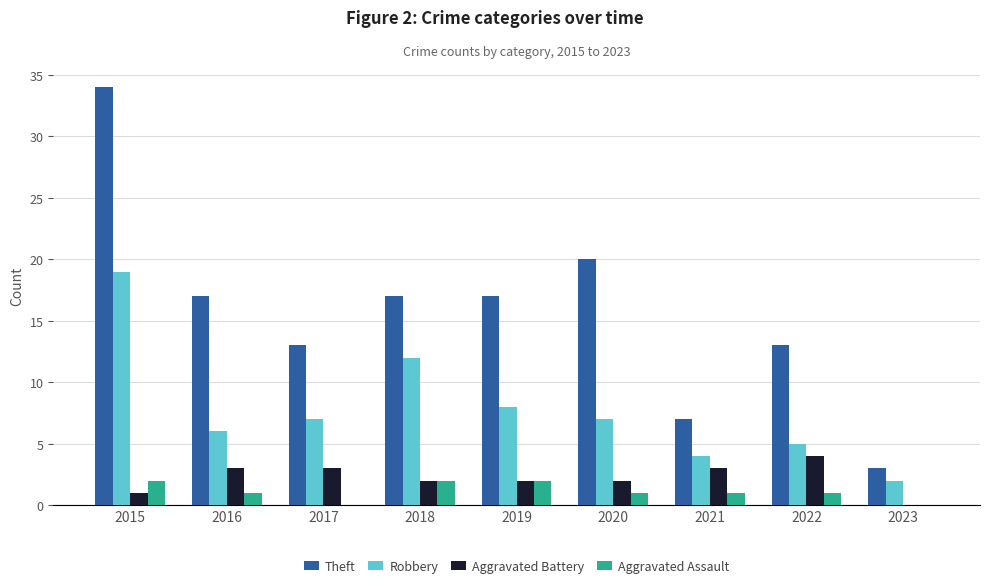

How many positive values does the Aggravated Battery series have?

8